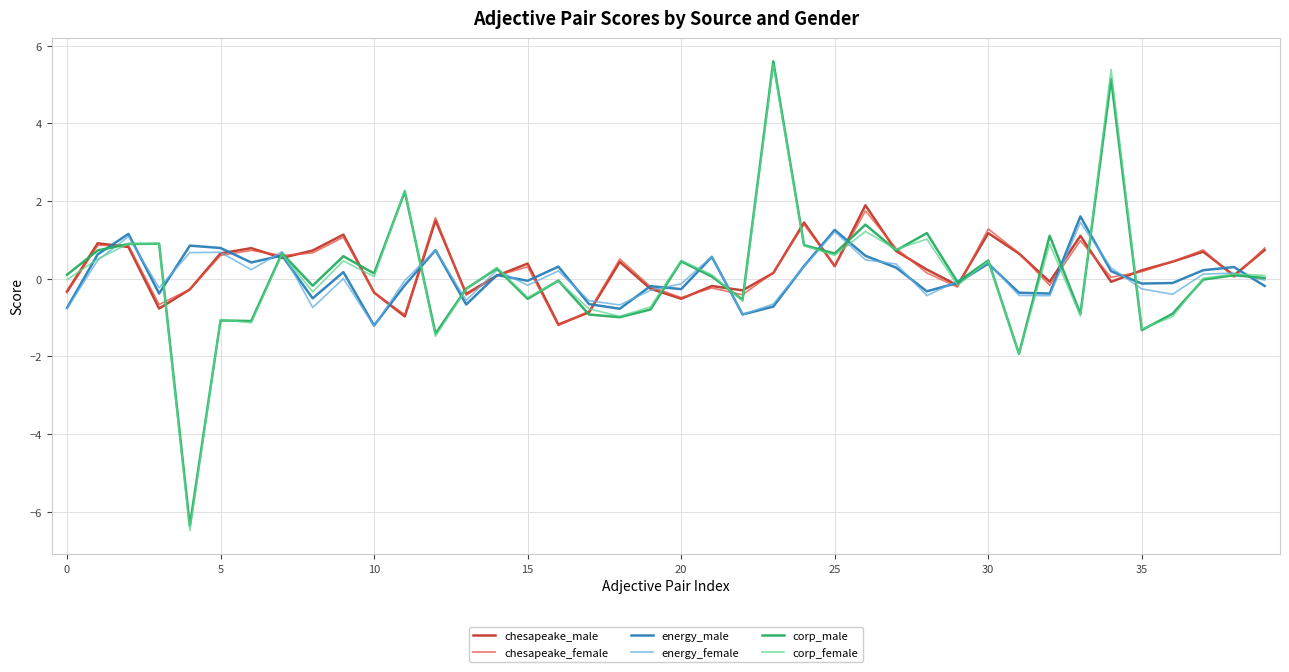

What is the highest value of the energy_female series?

1.4